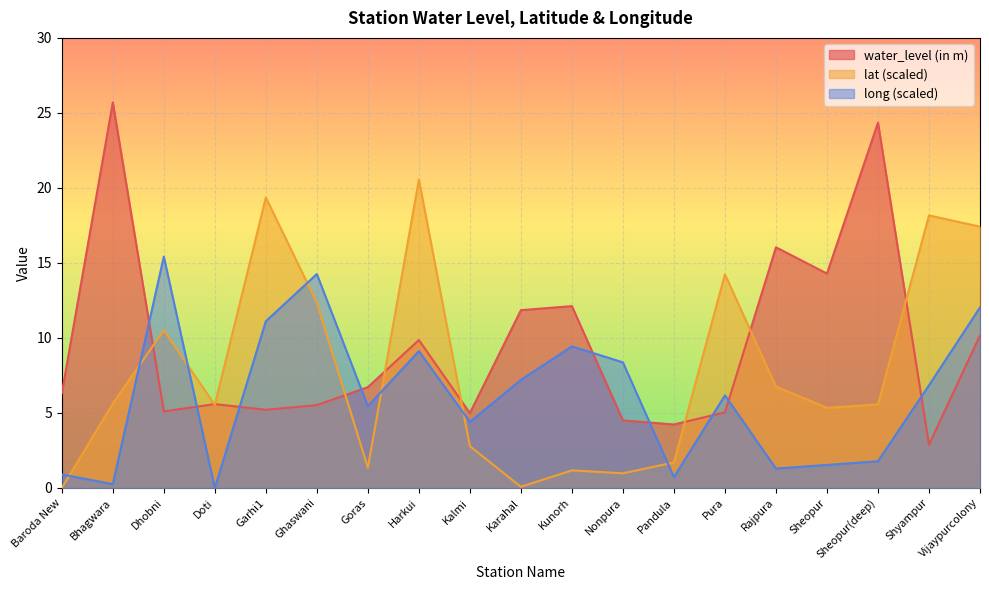

What is the sum of all lat values?

149.5